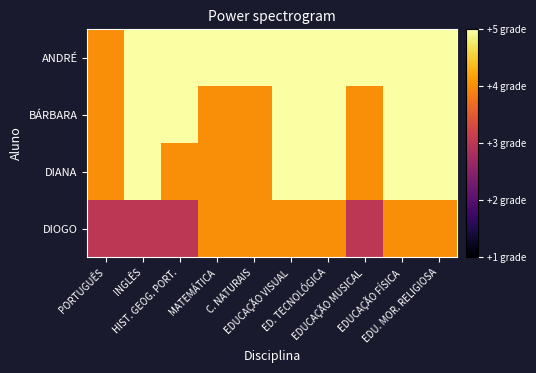

Between EDU. MOR. RELIGIOSA and HIST. GEOG. PORT., which is larger?

EDU. MOR. RELIGIOSA